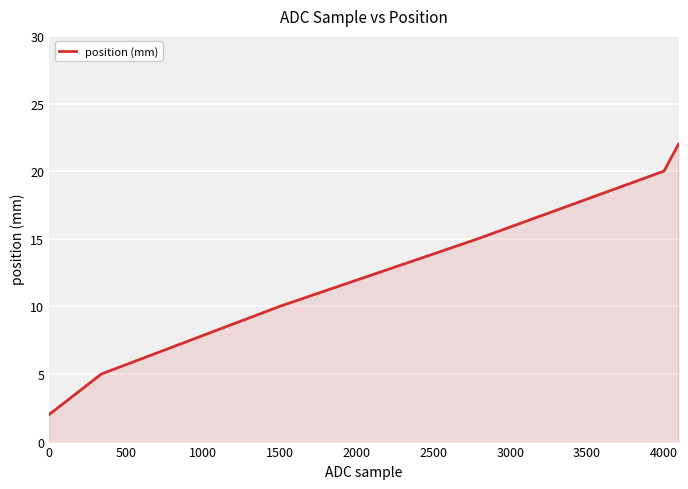

What is the greatest value displayed?

22